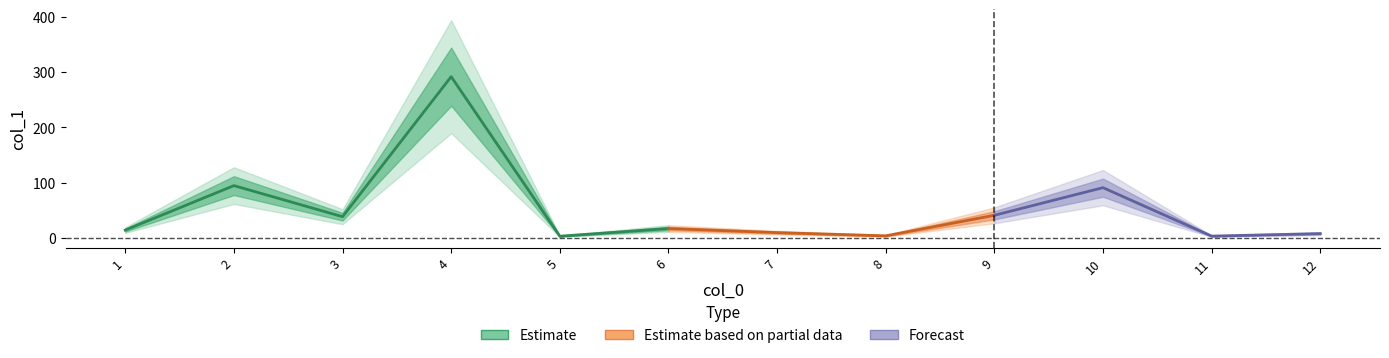

Reading left to right, list all the values displayed in this chart.

1=14.4	2=94.8	3=38.6	4=291.8	5=3.3	6=17.2	7=9.8	8=4.0	9=41.1	10=91.1	11=3.5	12=8.0